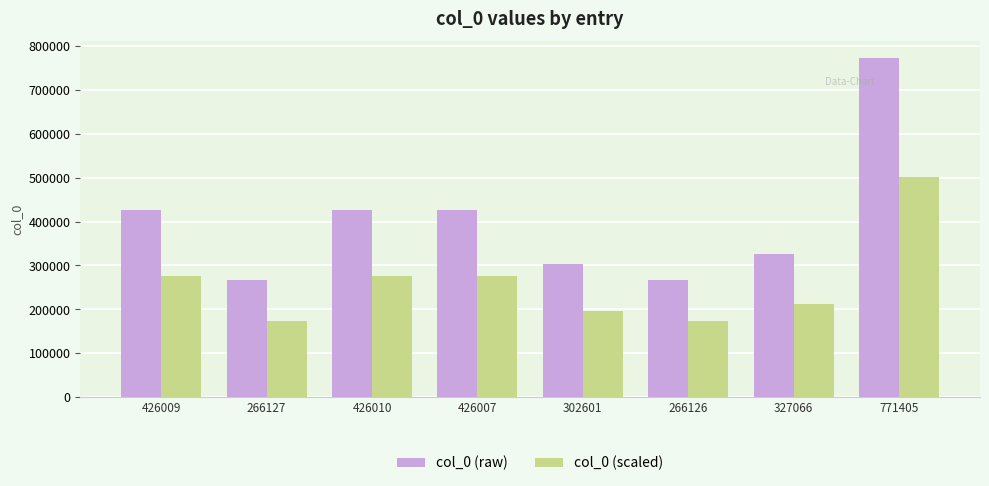

The value of col_0 (scaled) at 426007 is 276904.5. True or false?

True